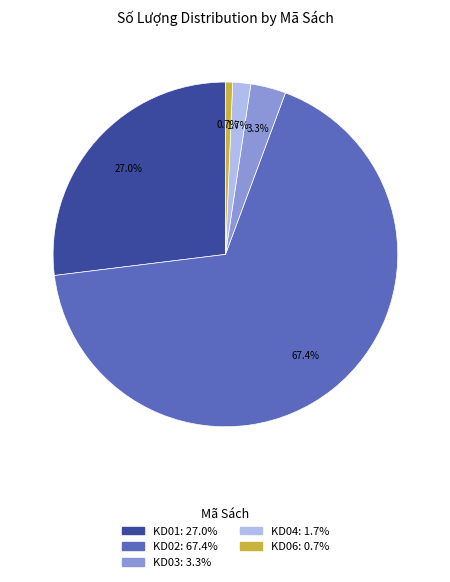

To the nearest percent, what is the combined percentage of KD02 and KD06?

68%